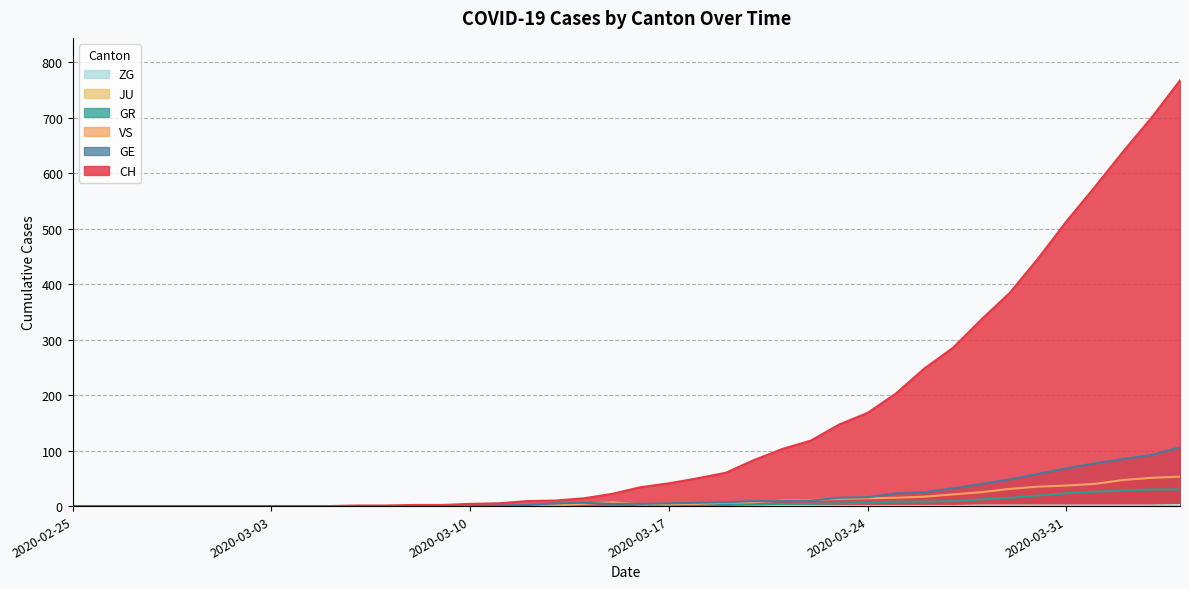

What is the difference between the CH values at 2020-03-21 and 2020-02-29?

103